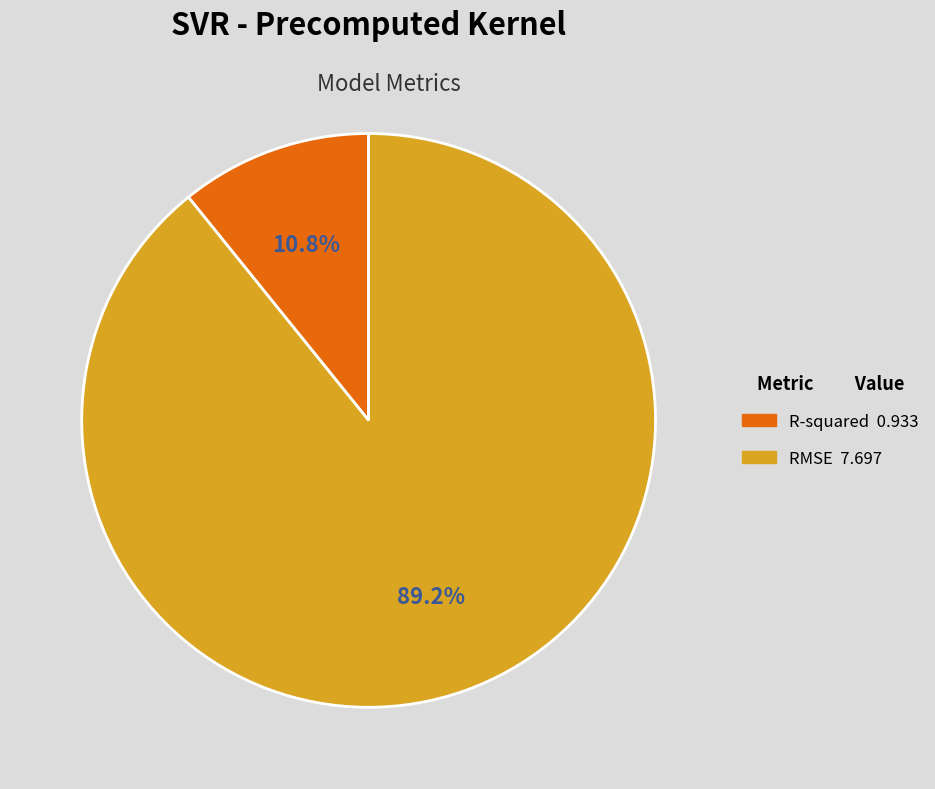

To the nearest percent, what is the difference between the R-squared and RMSE slice percentages?

78%